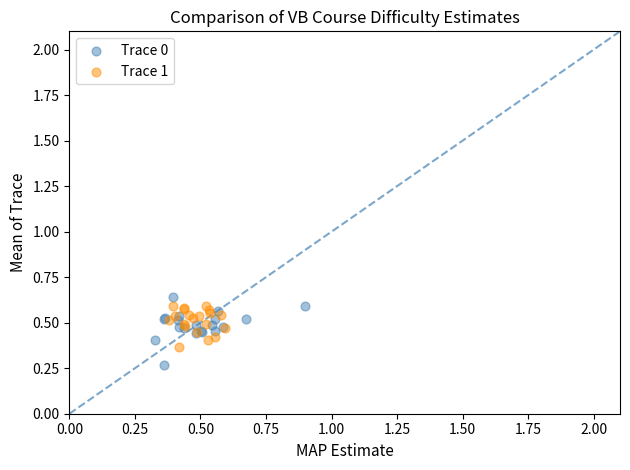

Which series reaches the minimum Y coordinate?

Trace 0